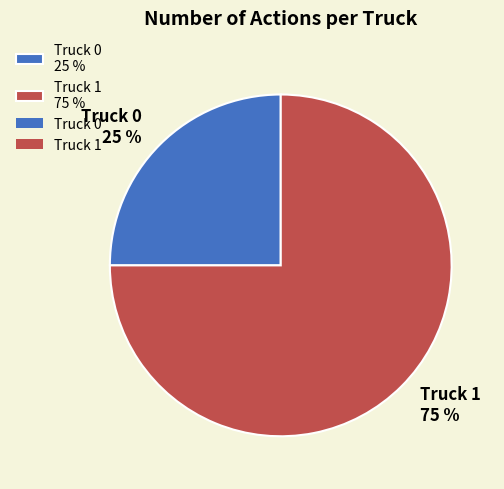

Which category has the biggest portion of the pie?

Truck 1